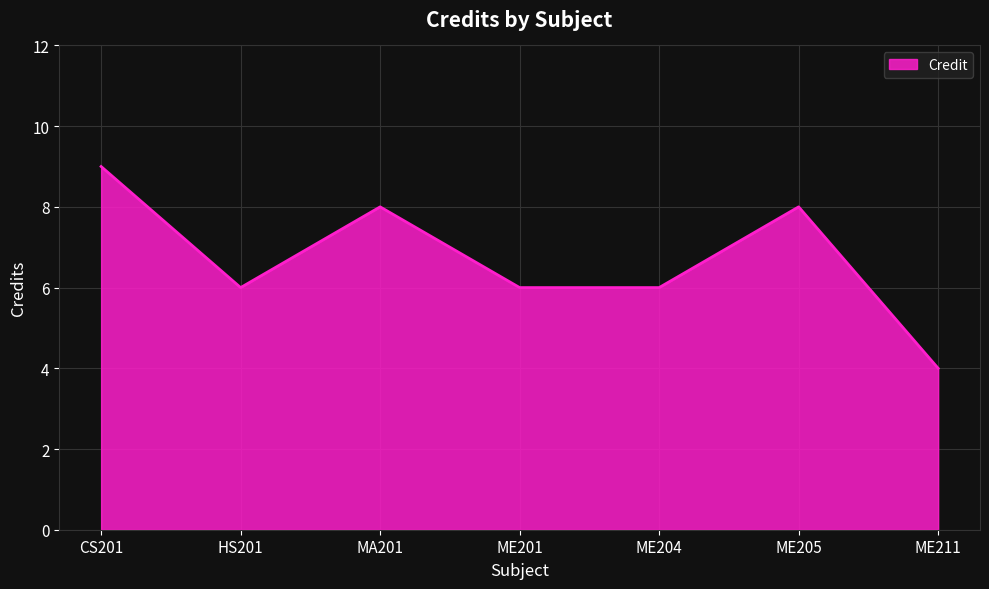

What is the average value?

7